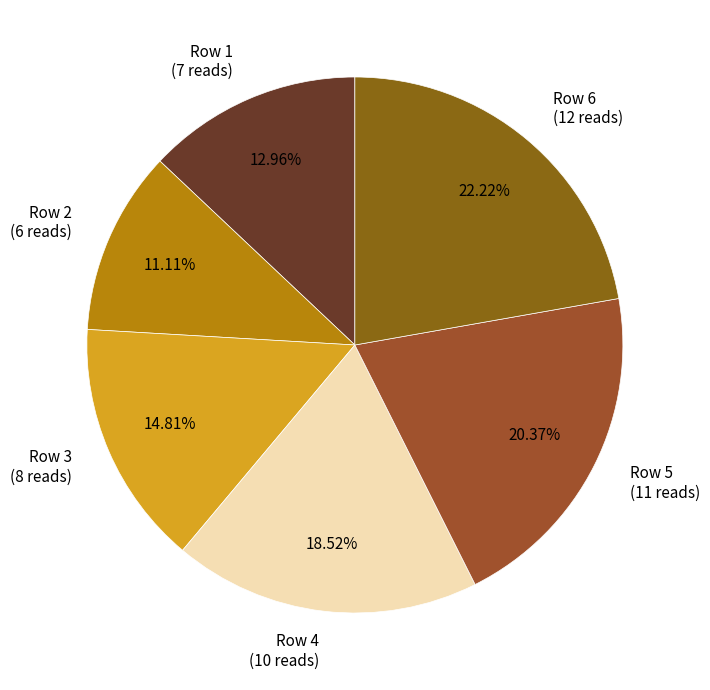

Rank the categories by value from highest to lowest.

Row 6 (12 reads), Row 5 (11 reads), Row 4 (10 reads), Row 3 (8 reads), Row 1 (7 reads), Row 2 (6 reads)